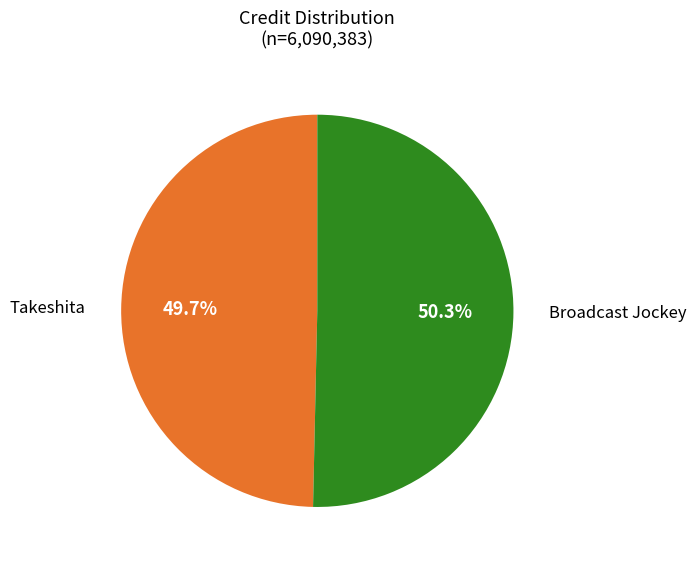

Does any single category account for the majority?

Yes